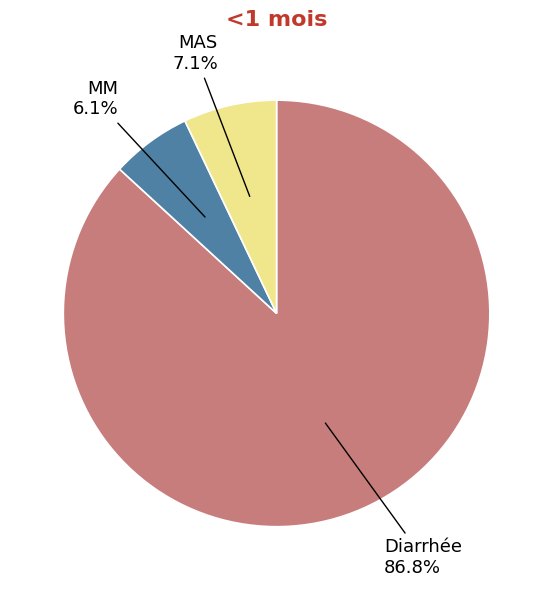

To the nearest percent, what percentage of the pie is MM?

6%